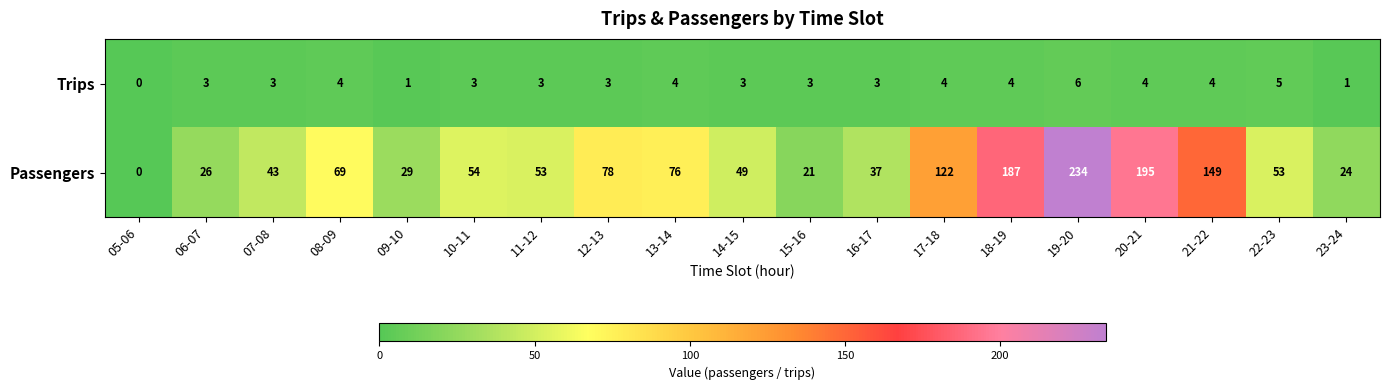

What is the spread (max minus min) of values at 17-18?

118